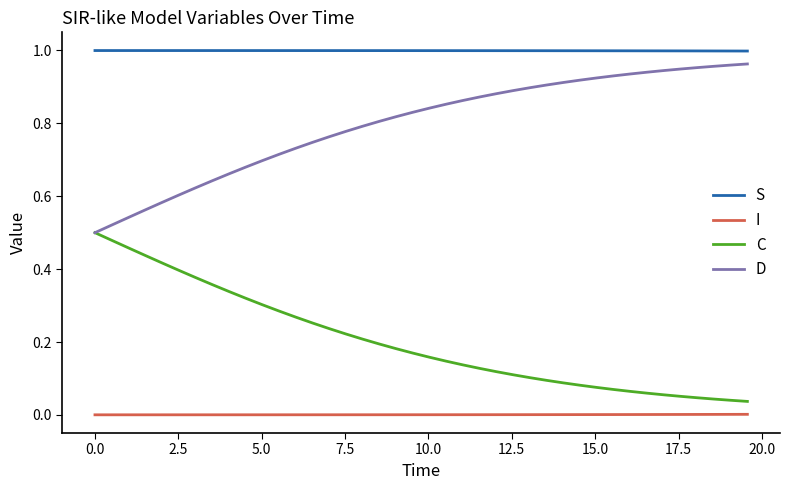

Which series has the largest total across all categories?

S